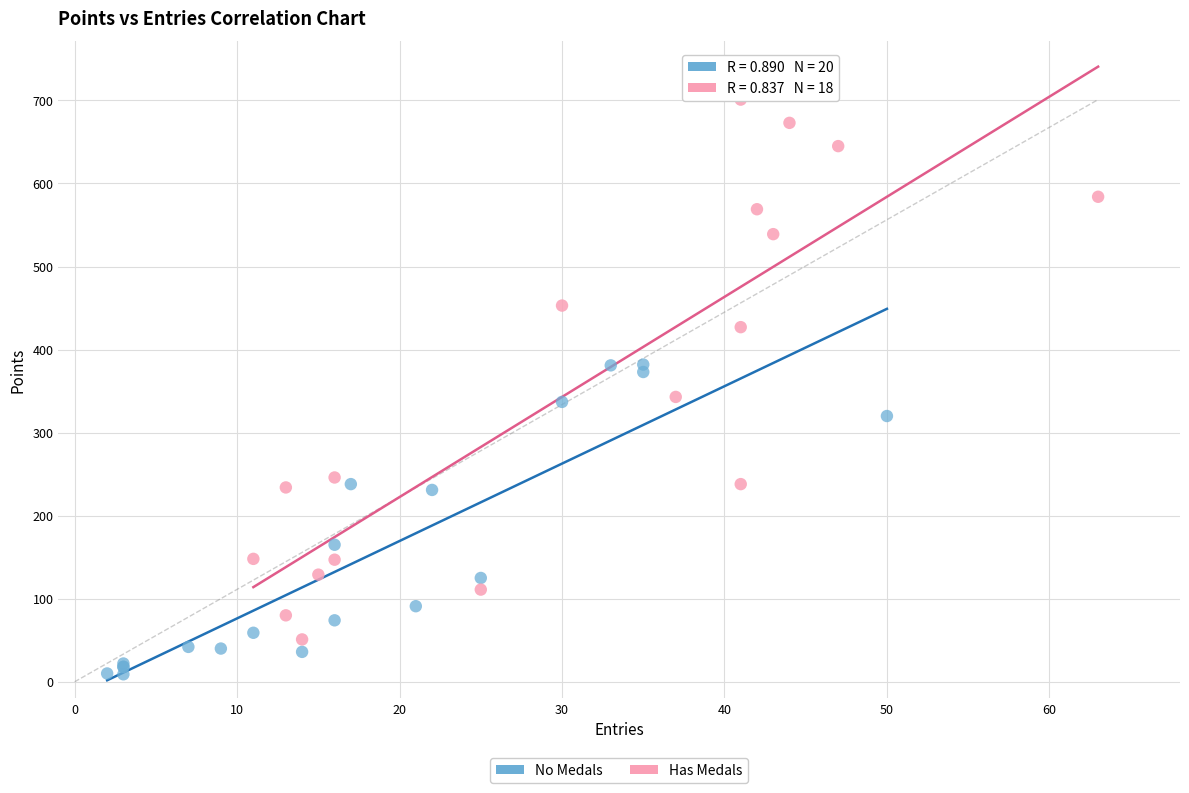

Which series reaches the maximum Y coordinate?

Has Medals